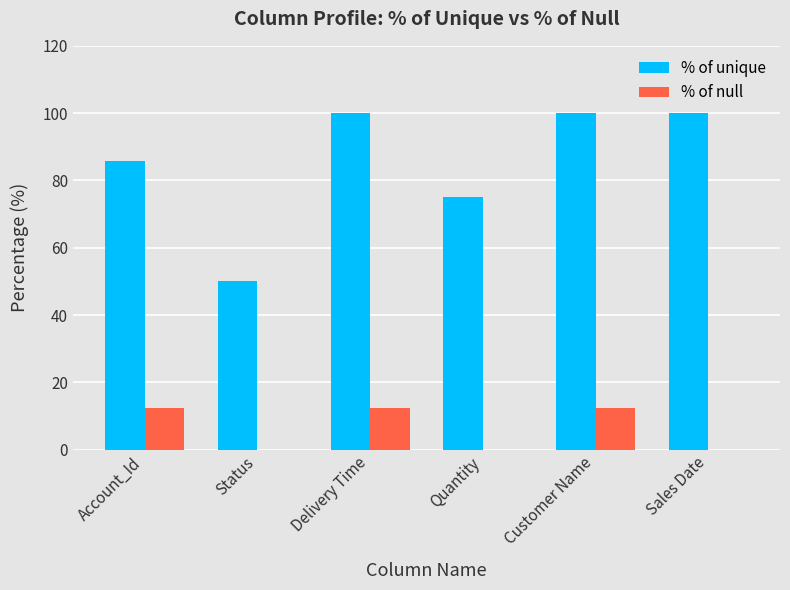

Are the bars horizontal?

No